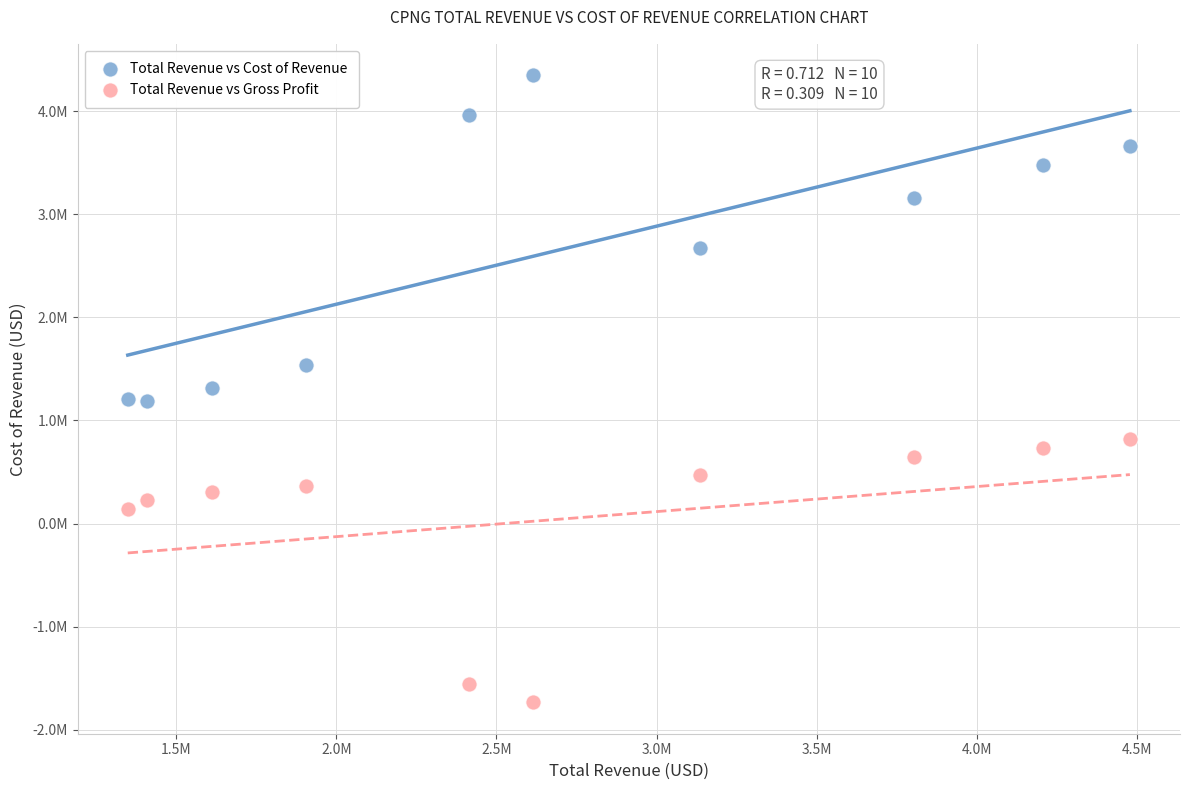

Which series contains the lowest Y value?

Total Revenue vs Gross Profit